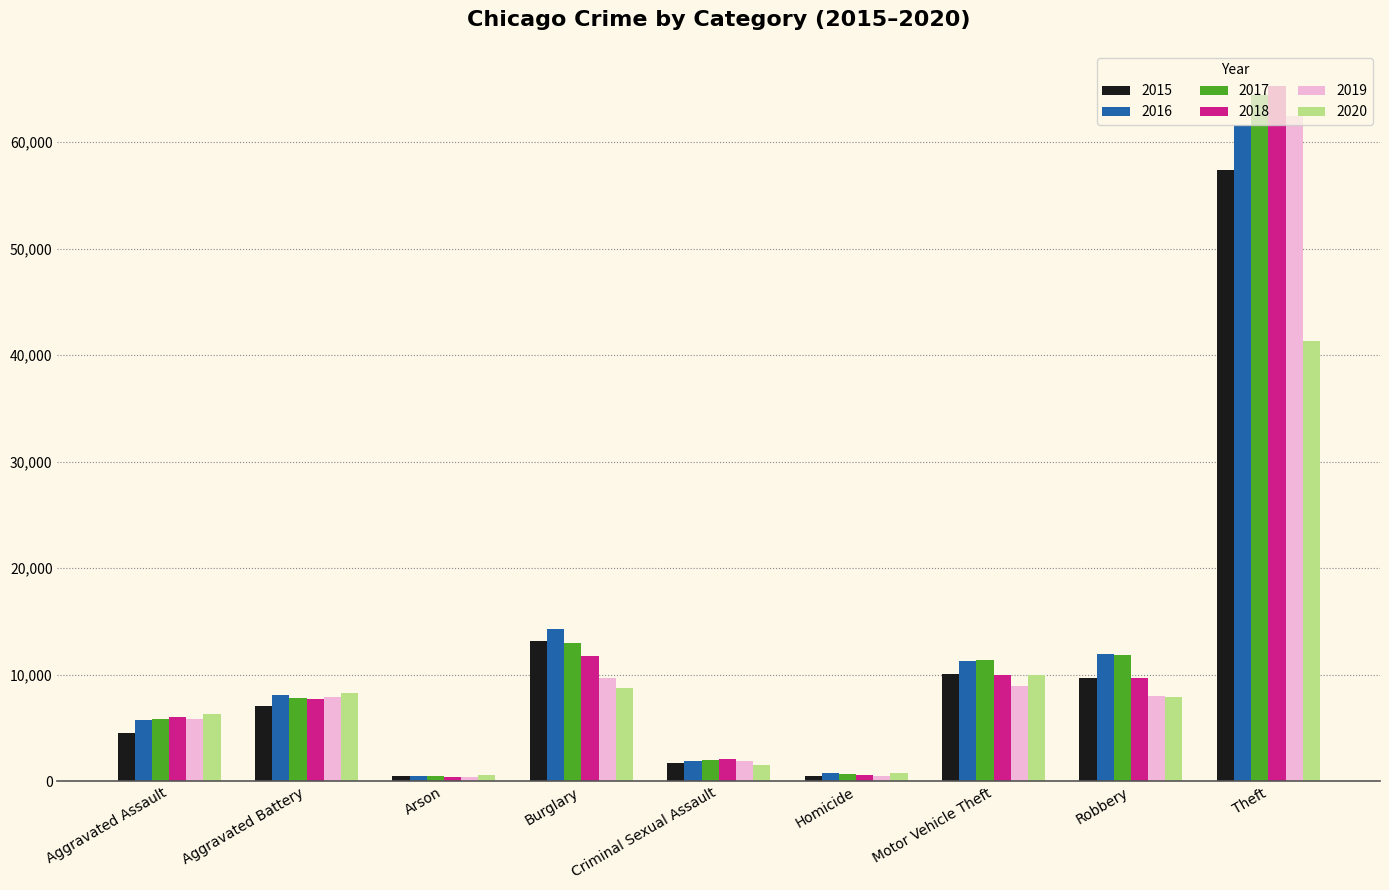

Which series has the largest range (max minus min)?

2018